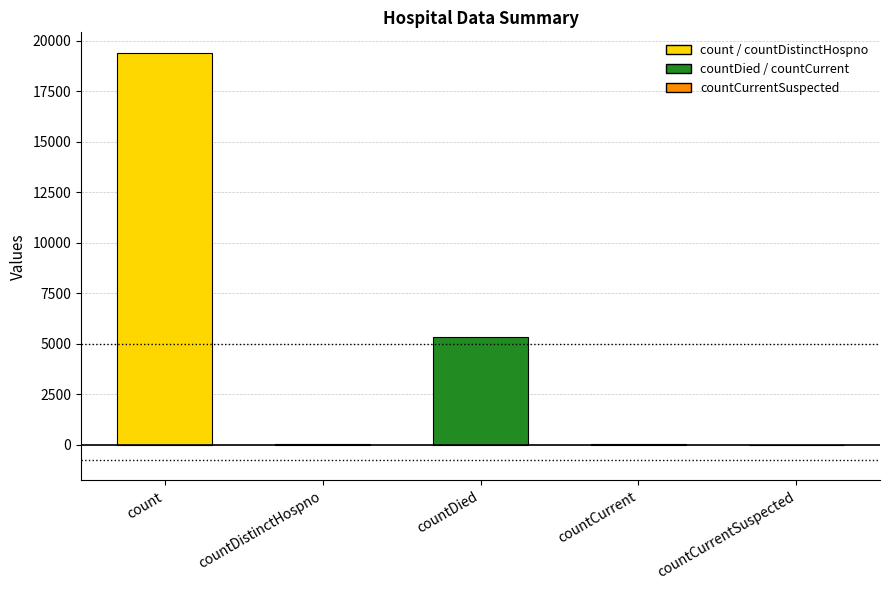

Where is the data nearest to the value 9710?

countDied